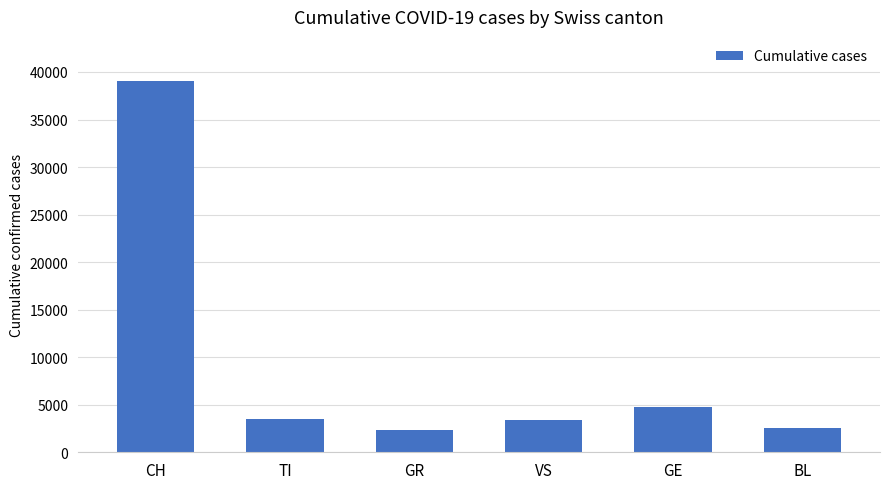

Which label corresponds to the largest value in the chart?

CH